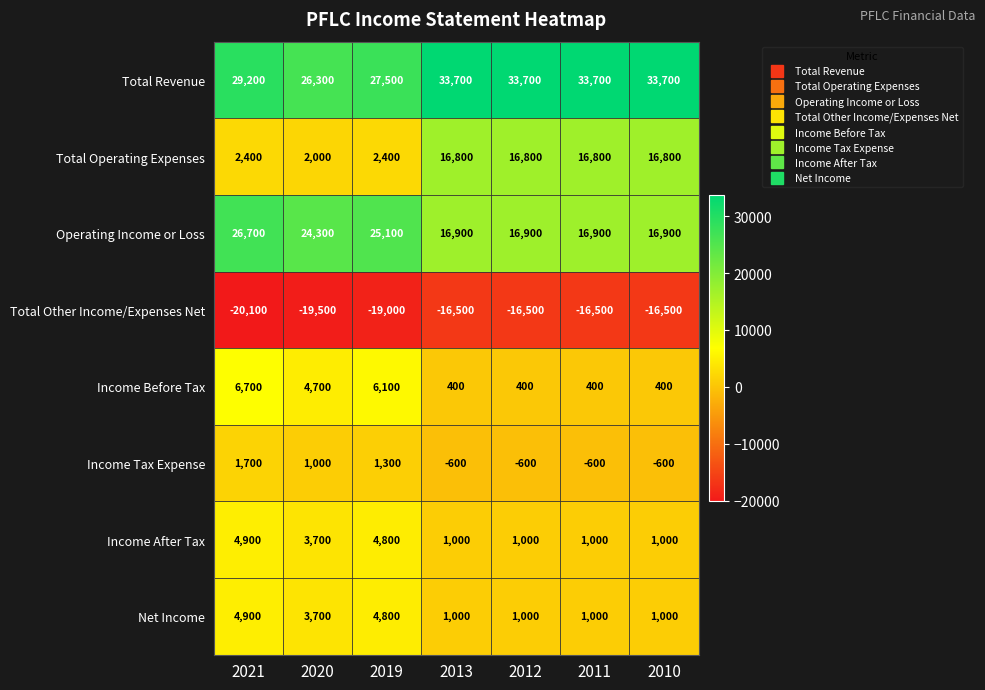

At which category does the chart reach its minimum across all series?

2021